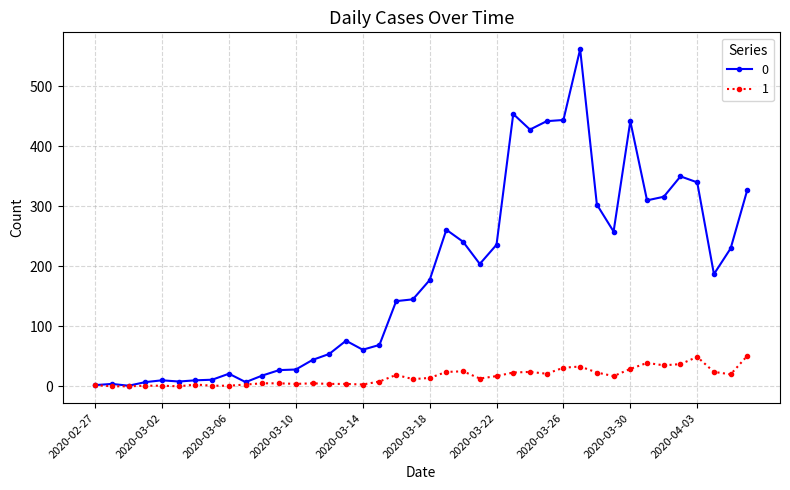

True or false: 0 has more than 0 interior local peaks.

True